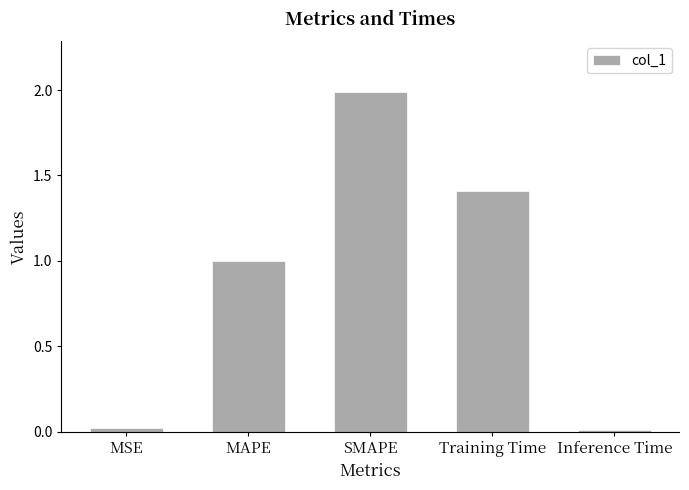

Between Inference Time and SMAPE, which is larger?

SMAPE